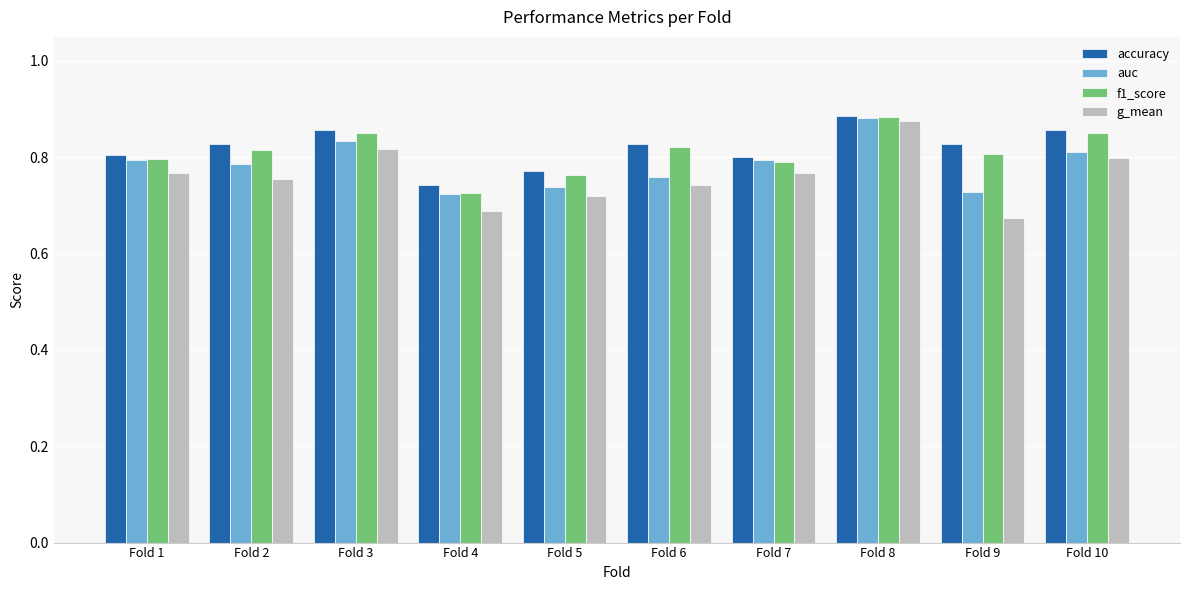

How many bars are there in total?

40